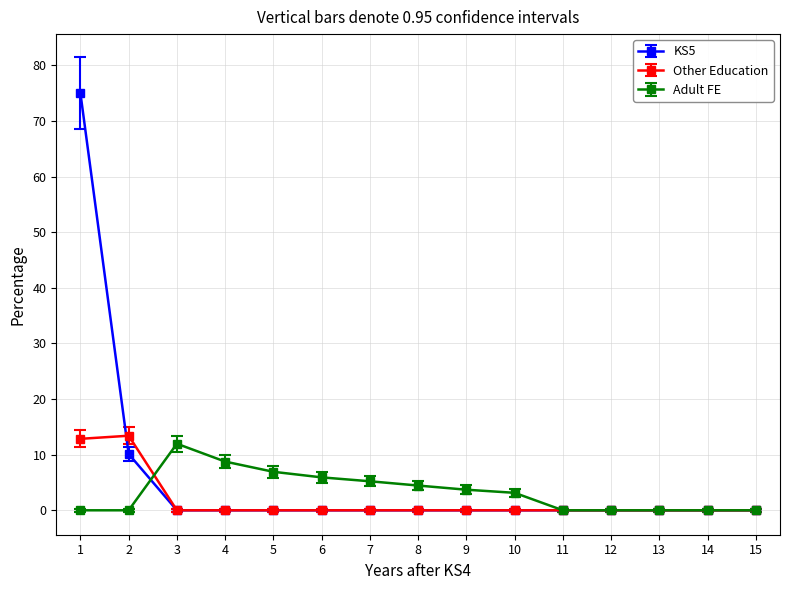

True or false: KS5 has a value of -43.9 at 12.

False